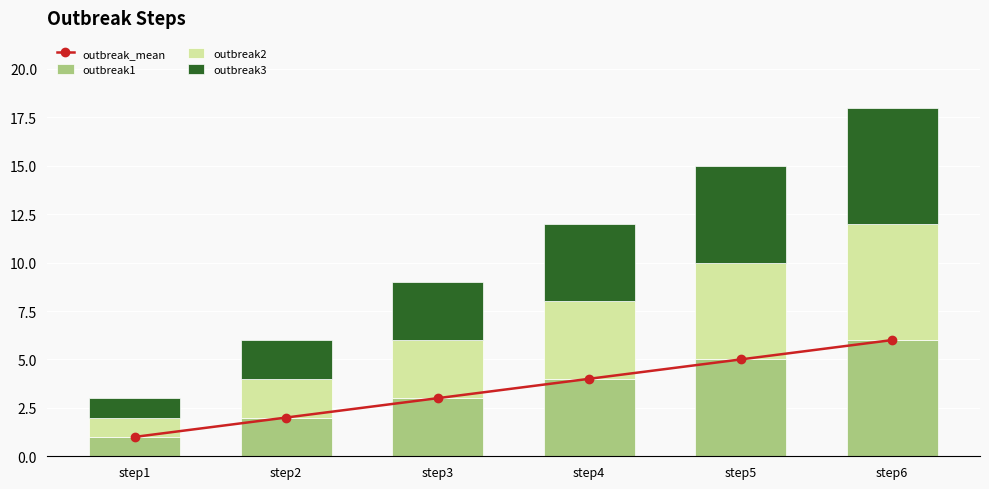

At which category is the sum across all series the highest?

step6